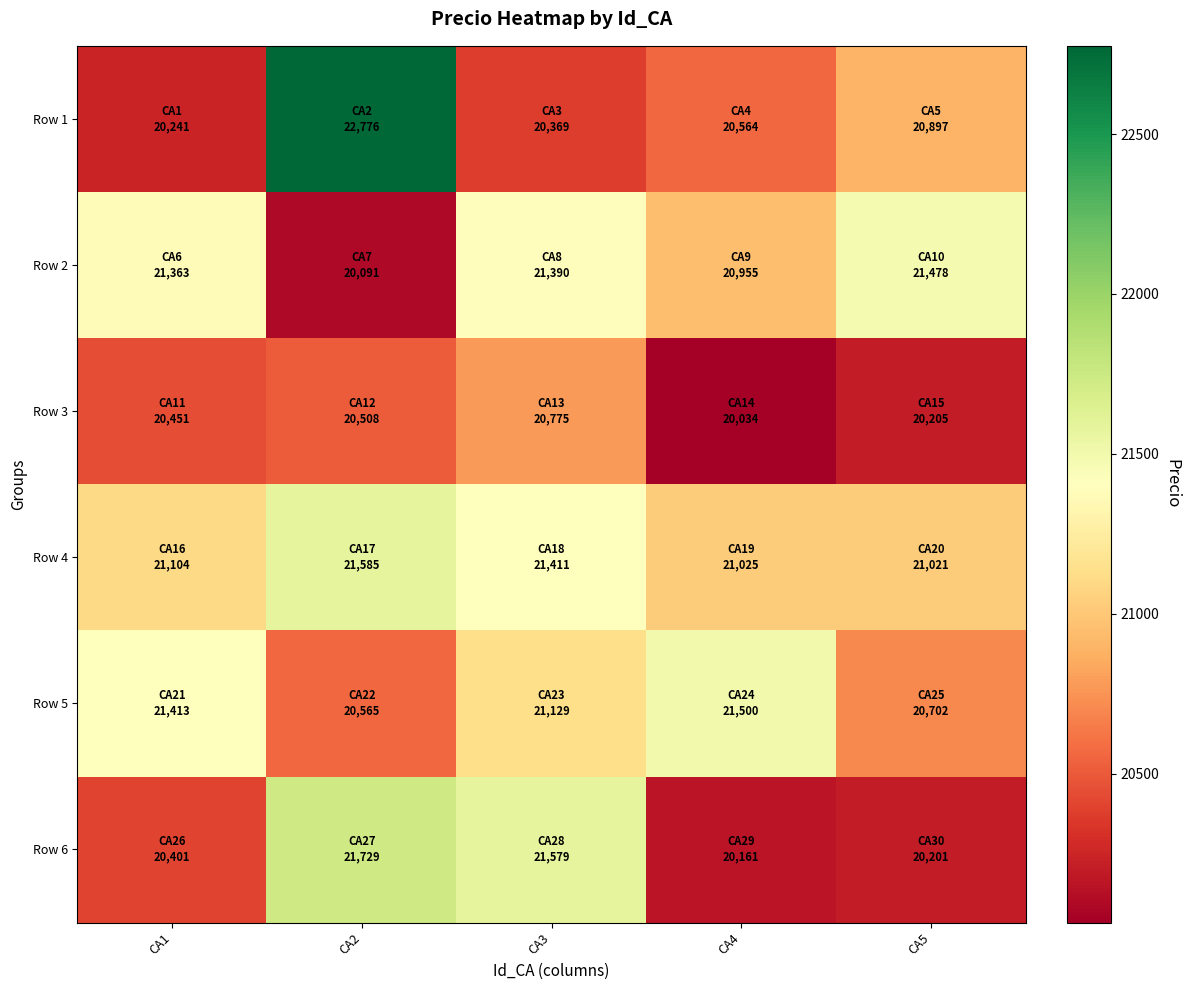

At how many categories does at least one series exceed 20689?

5